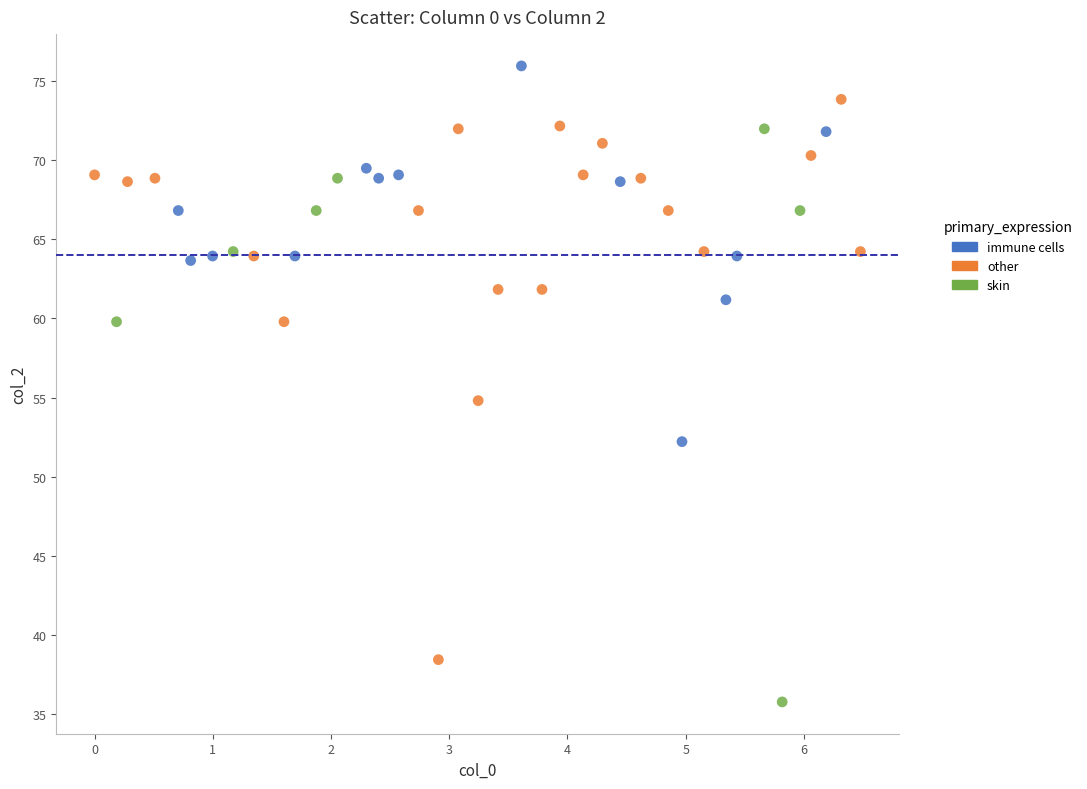

Which series reaches the maximum Y coordinate?

immune cells